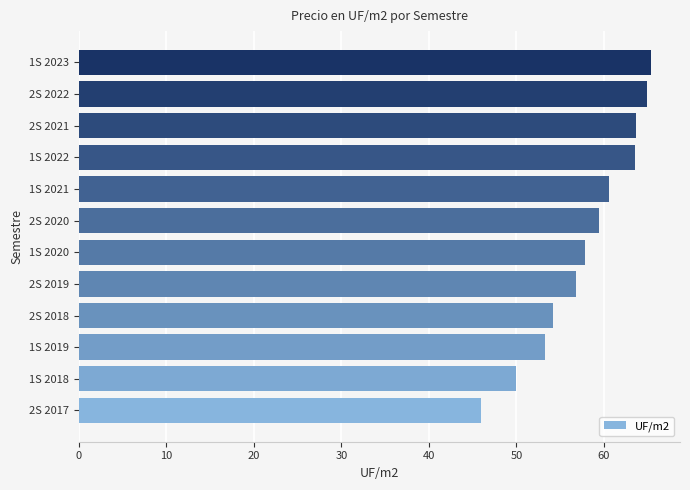

Which label corresponds to the smallest value in the chart?

2S 2017